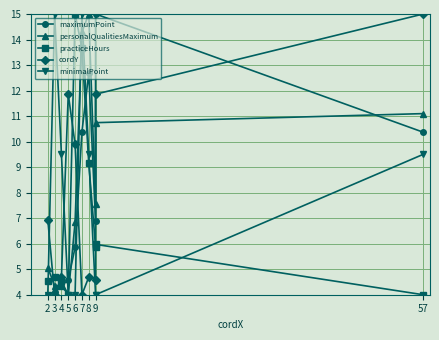

List the labels in order of personalQualitiesMaximum value, largest first.

8, 7, 57, 9, 9, 6, 2, 3, 4, 5